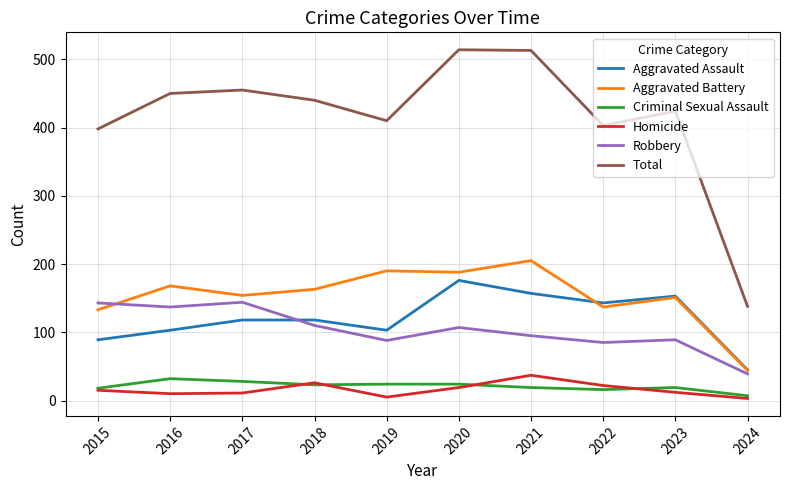

What are all the series names shown in the legend?

Aggravated Assault, Aggravated Battery, Criminal Sexual Assault, Homicide, Robbery, Total